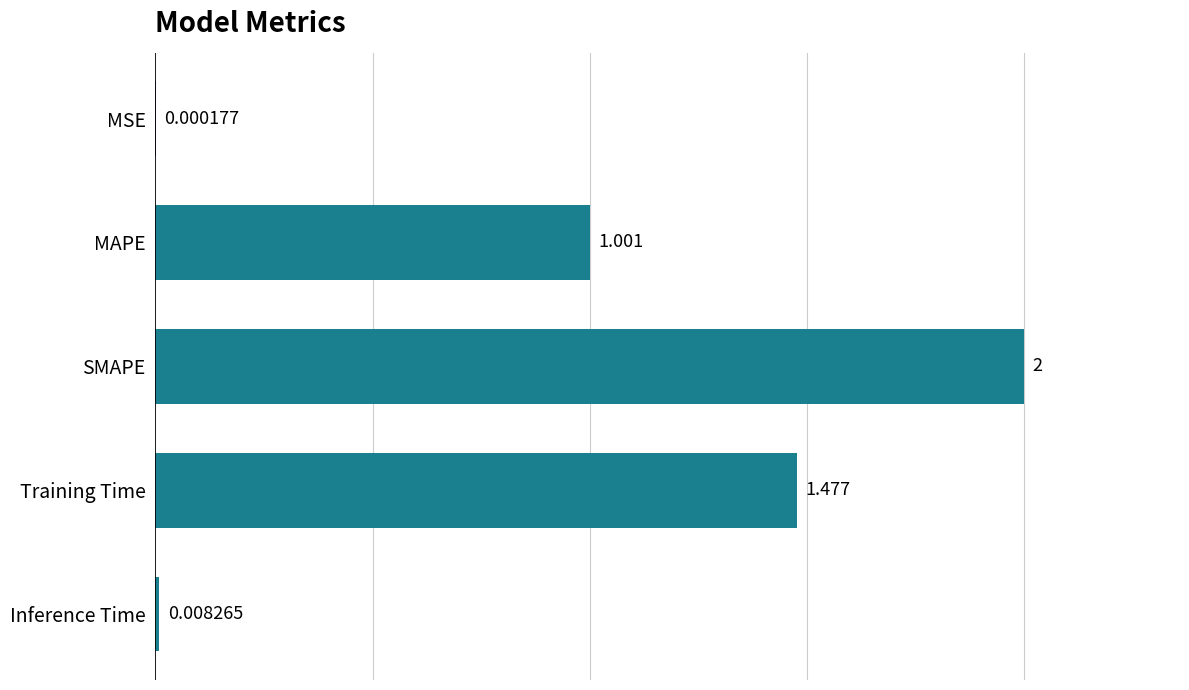

Which category has the highest value across all series?

SMAPE